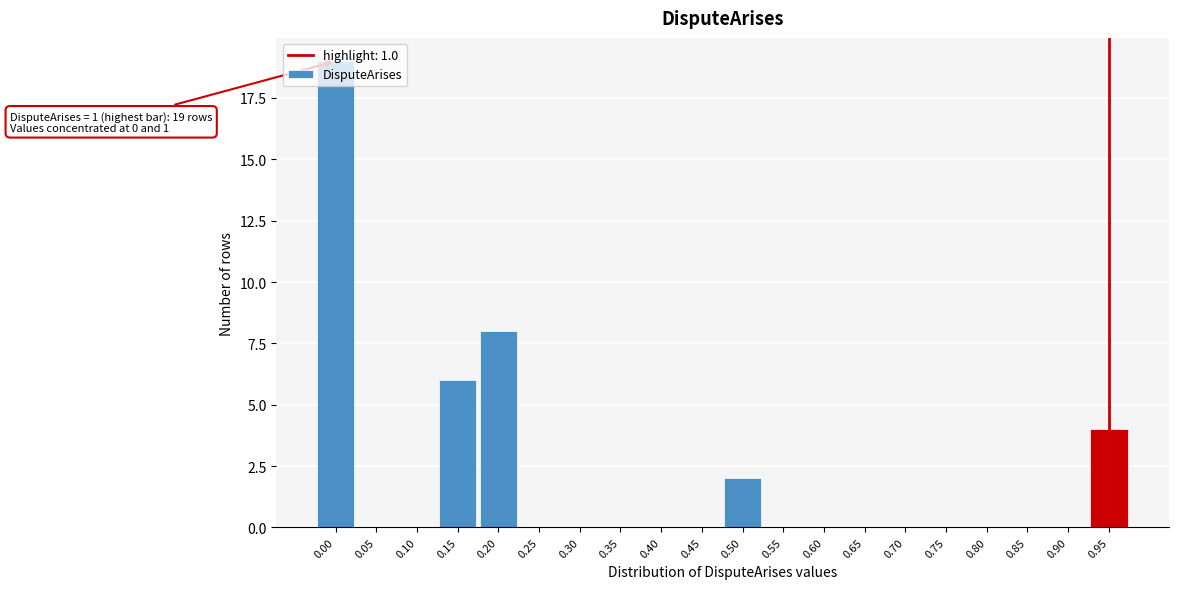

What is the maximum value shown in the chart?

19